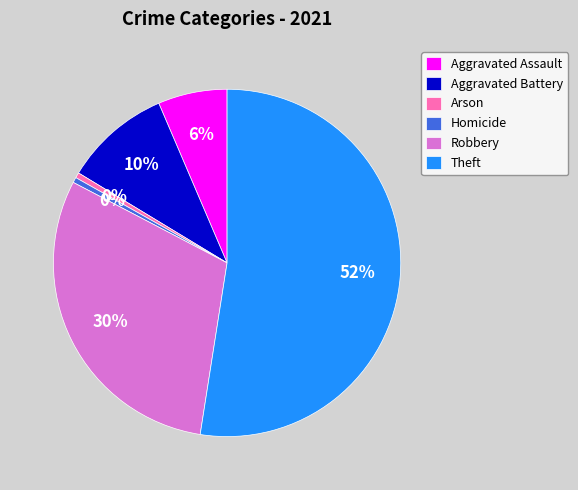

The Aggravated Battery slice represents 10% of the pie. True or false?

True